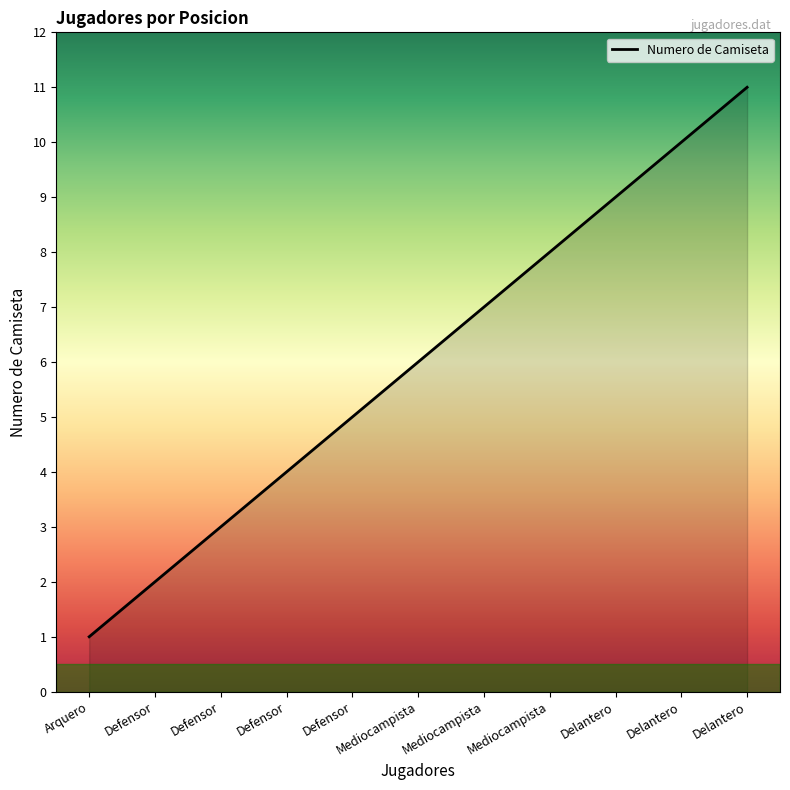

Count the number of categories in the chart.

11